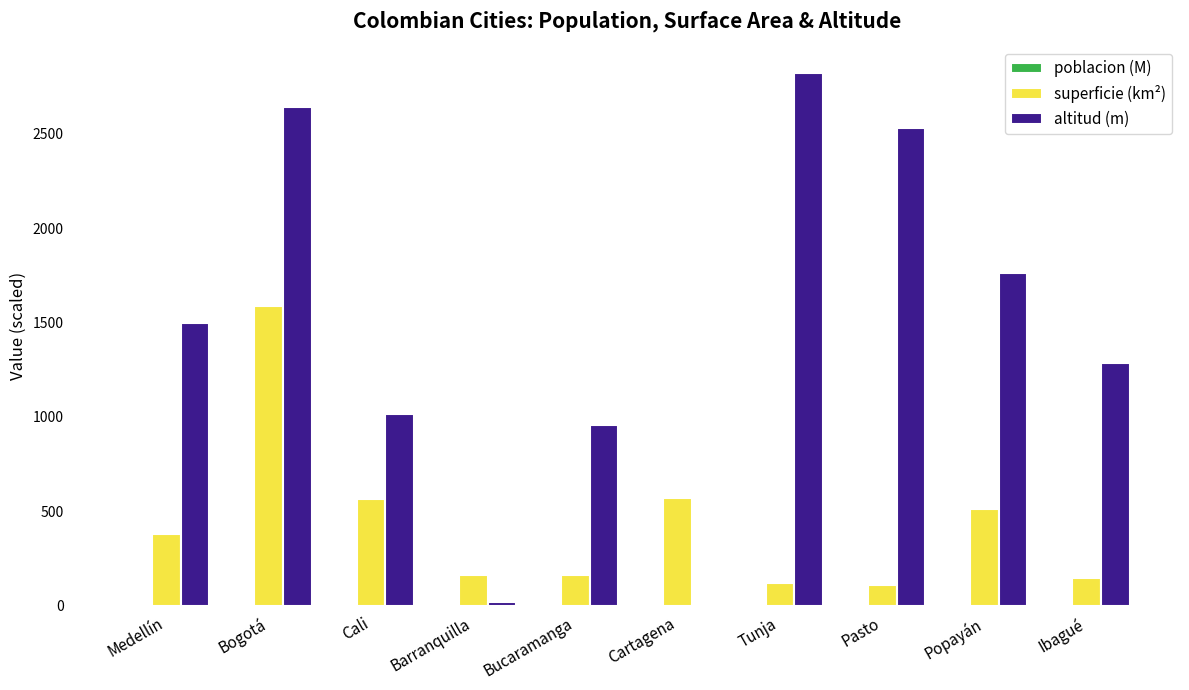

Is it true that superficie (km²) equals 149.0 at Ibagué?

True